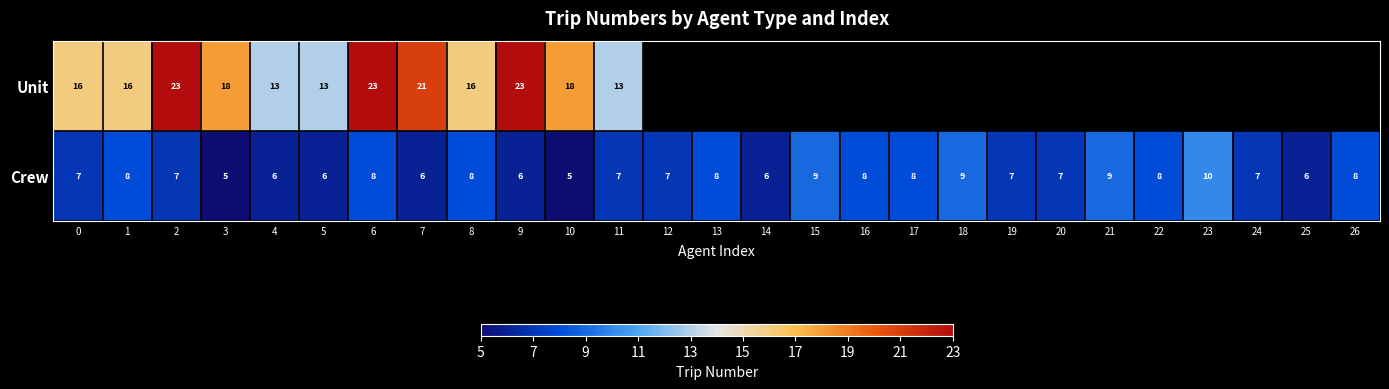

Is it true that Crew equals 7 at 20?

True